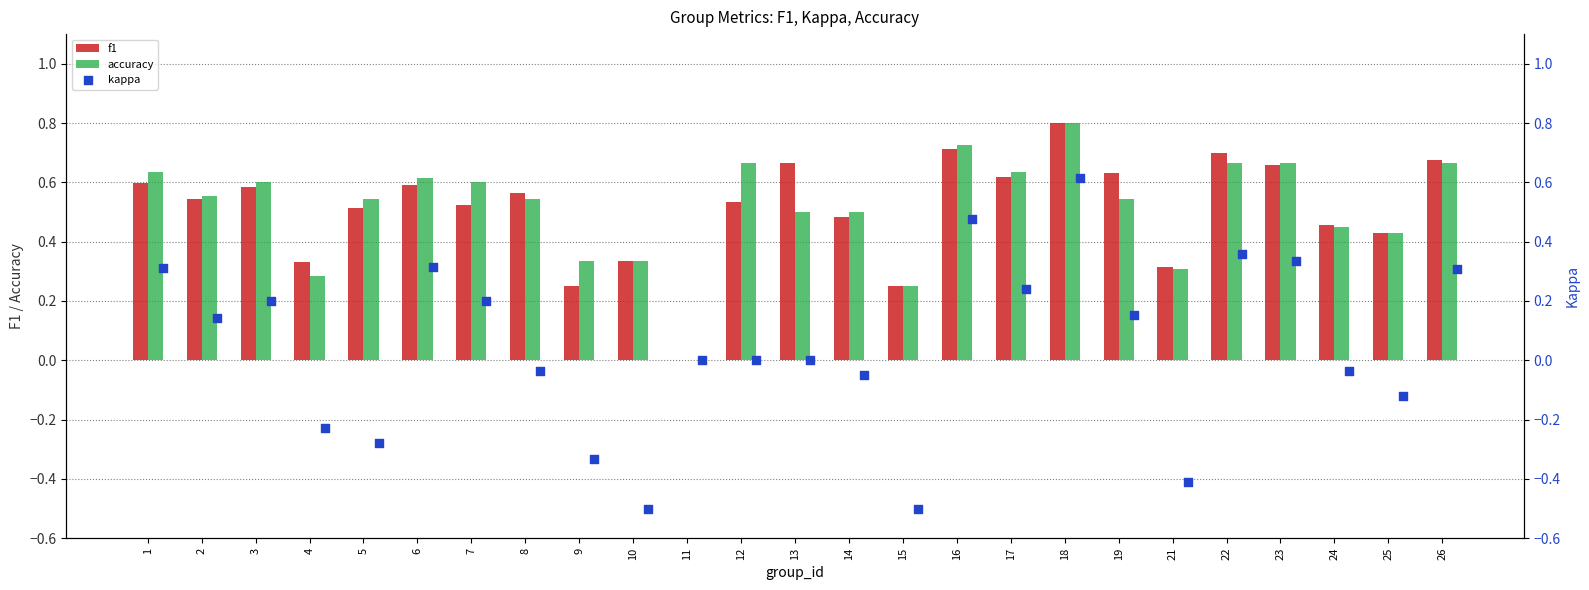

Is the value of f1 at 7 greater than the value of accuracy at 25?

Yes